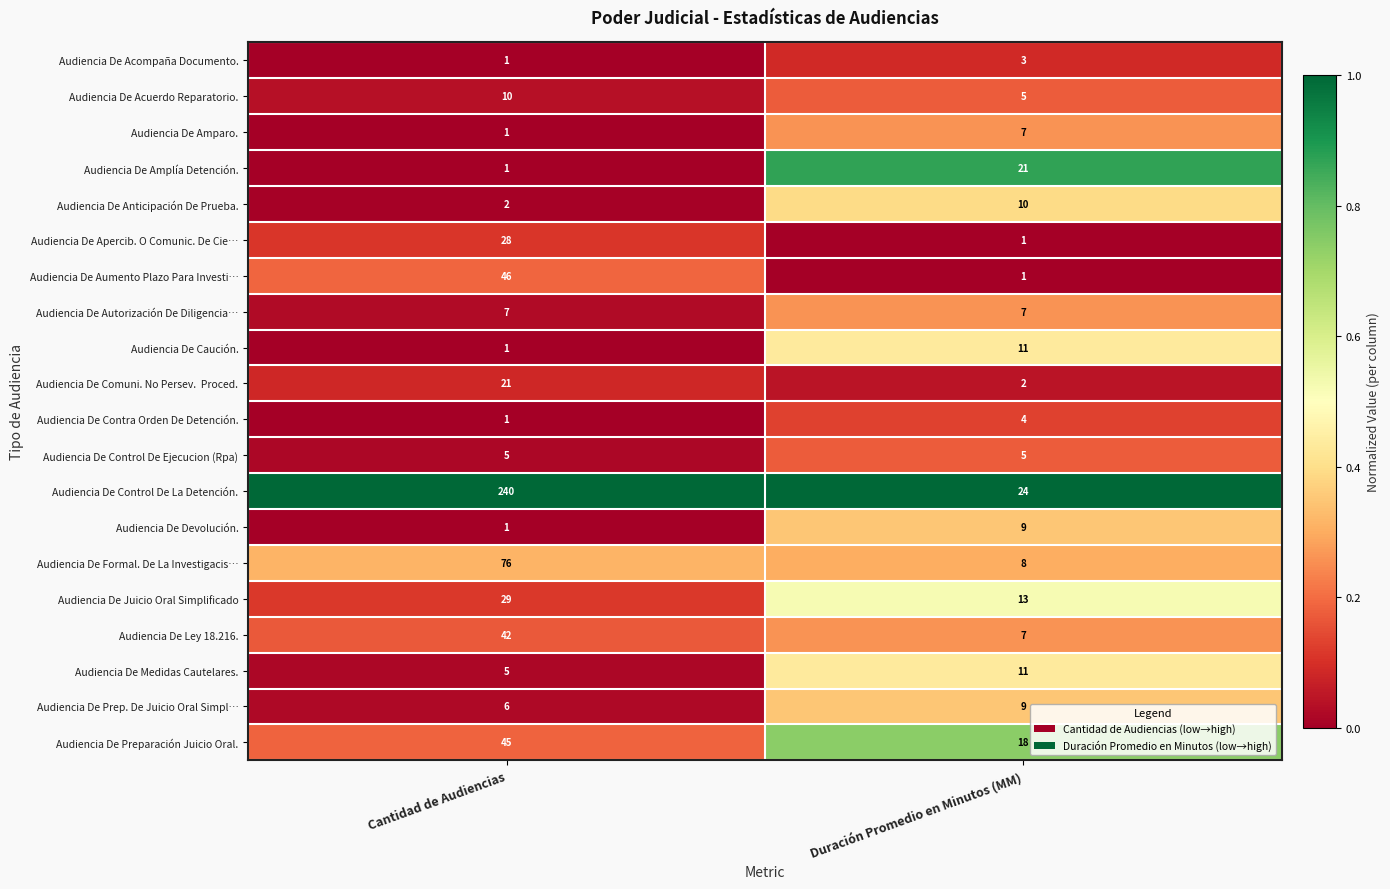

What is the maximum value for Audiencia De Contra Orden De Detención.?

4